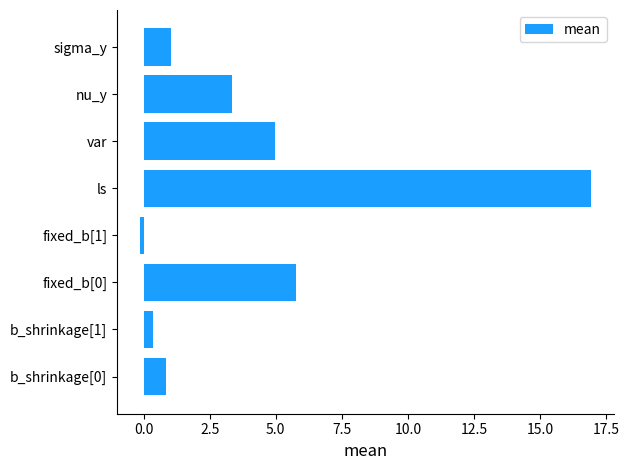

Are the bars horizontal?

Yes